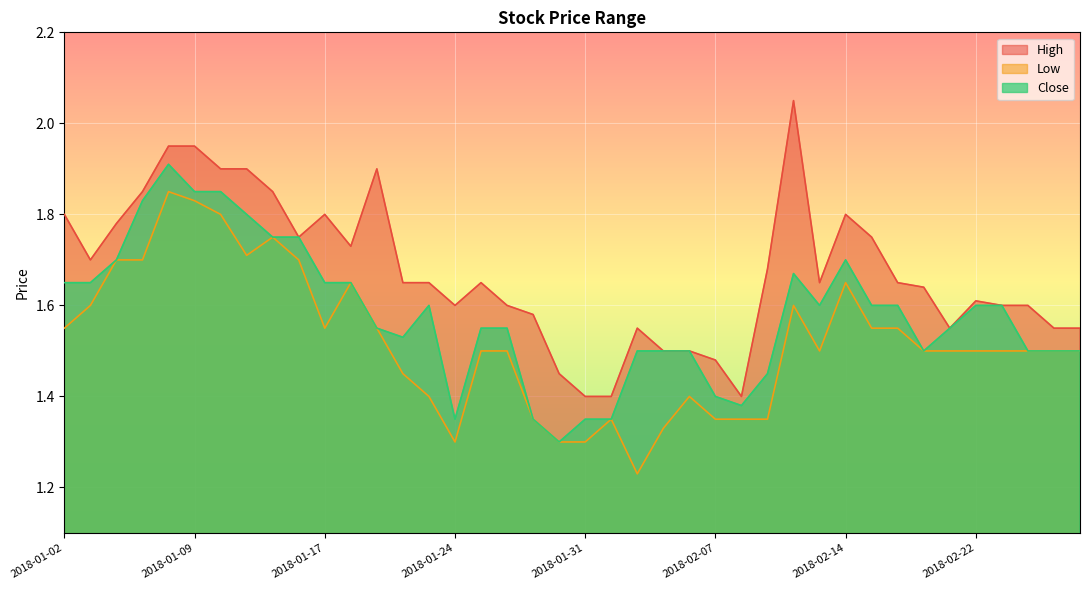

How many data points does each series have?

40